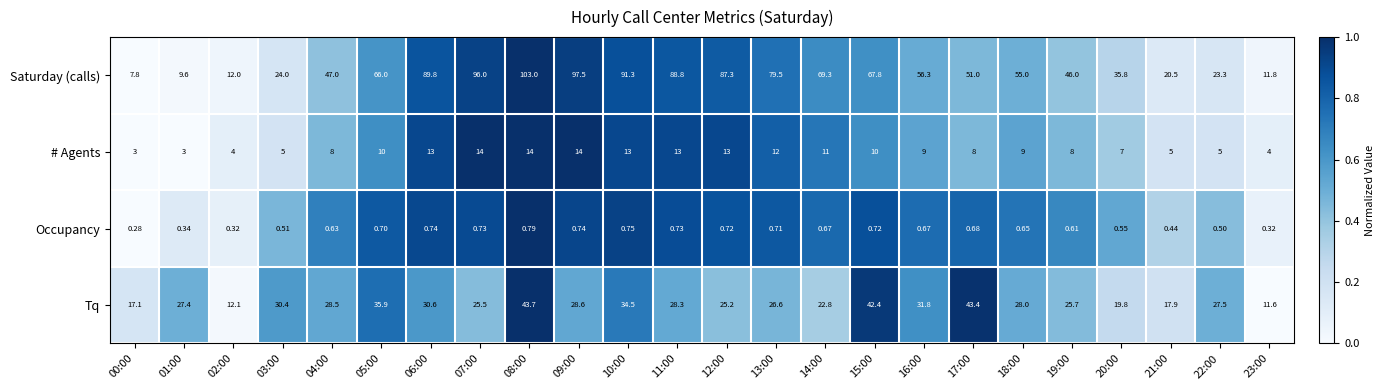

Rank the series by their maximum value, from lowest to highest.

Occupancy, # Agents, Tq, Saturday (calls)